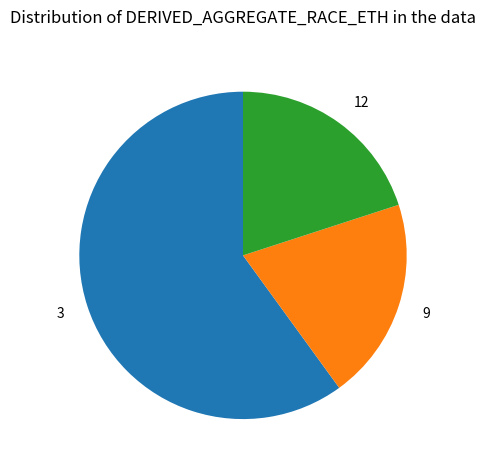

How many slices are in this pie chart?

3